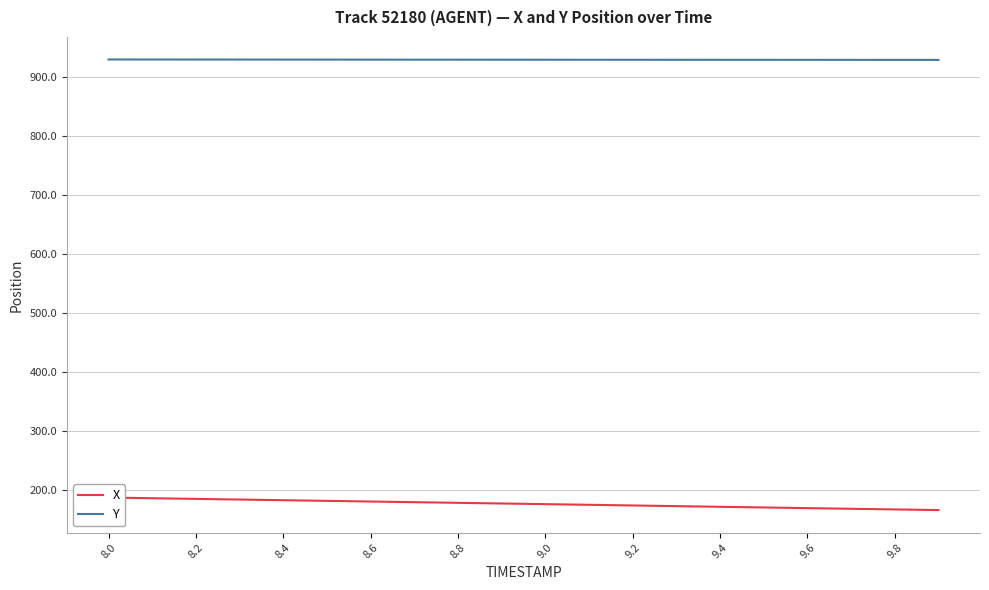

True or false: Y and X cross at least once.

False